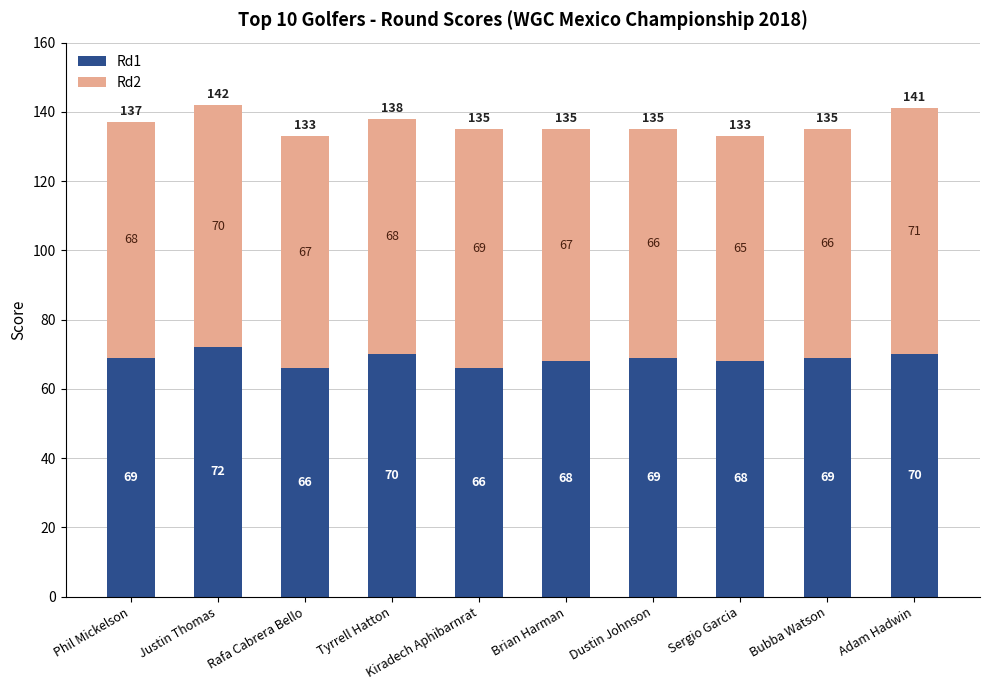

At which category is the sum across all series the highest?

Justin Thomas